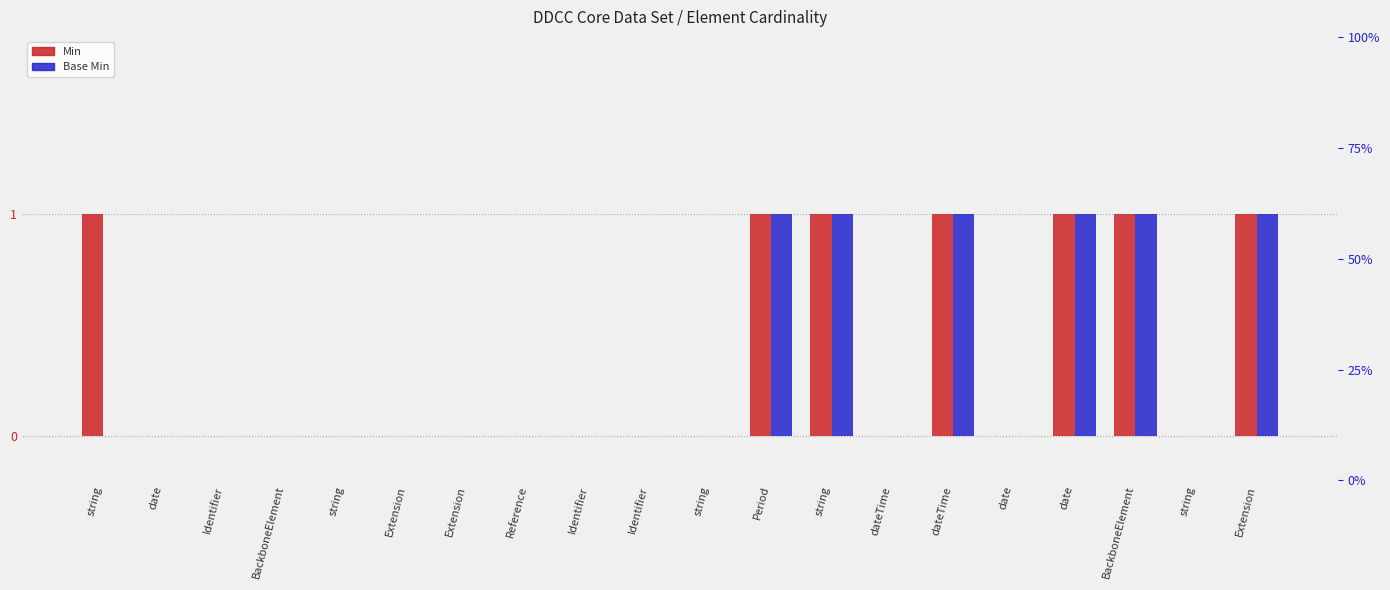

At which category does the chart reach its peak across all series?

string